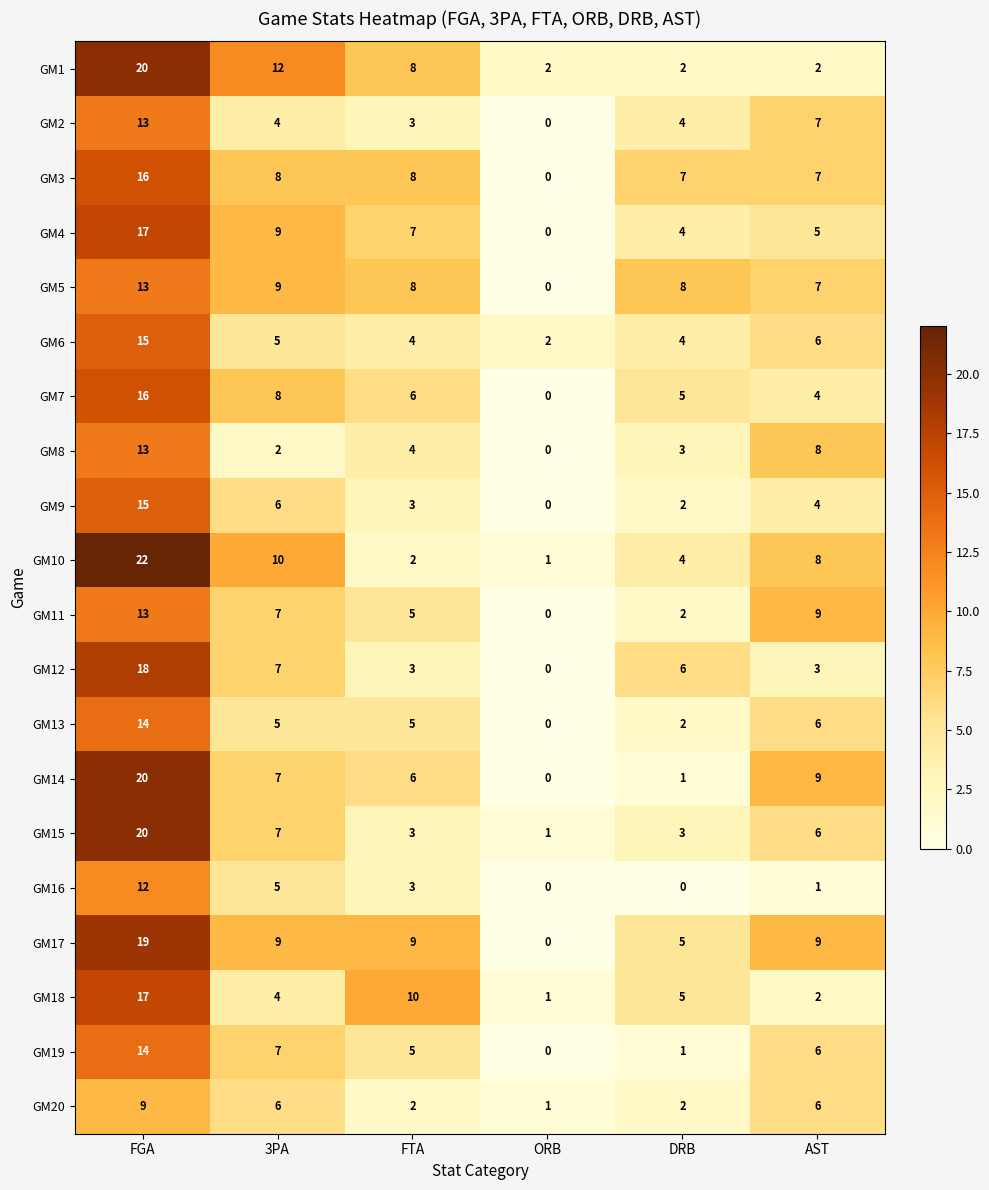

List the labels in order of GM18 value, smallest first.

ORB, AST, 3PA, DRB, FTA, FGA